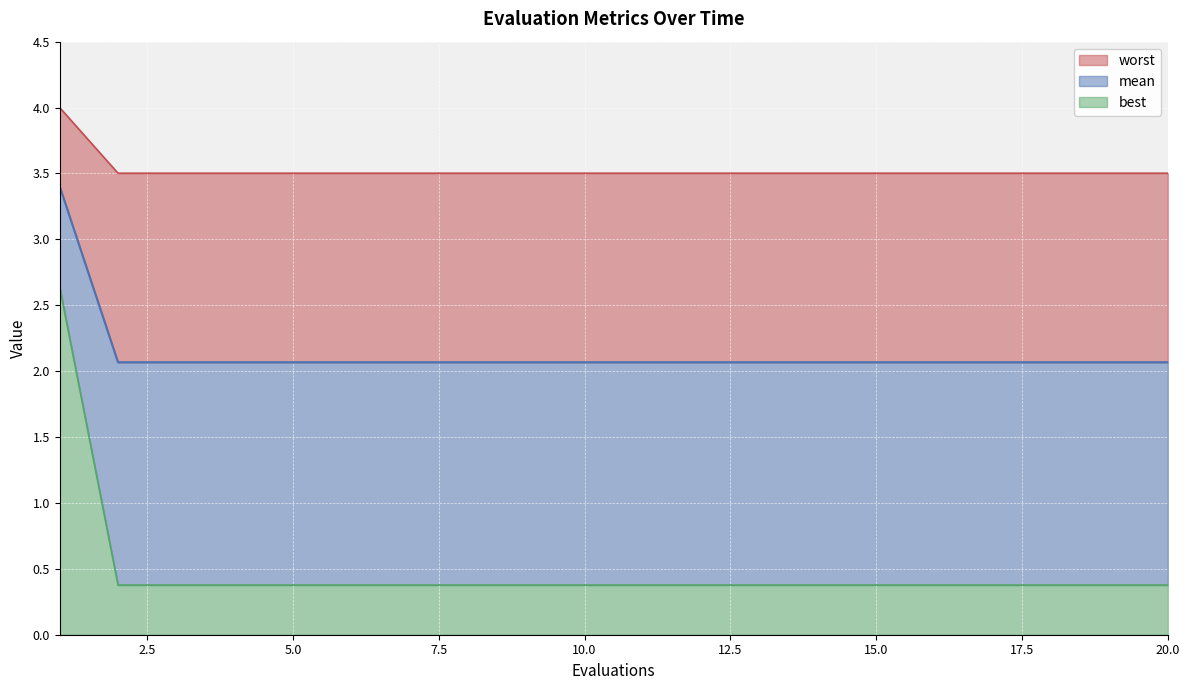

What is the smallest value displayed?

0.4